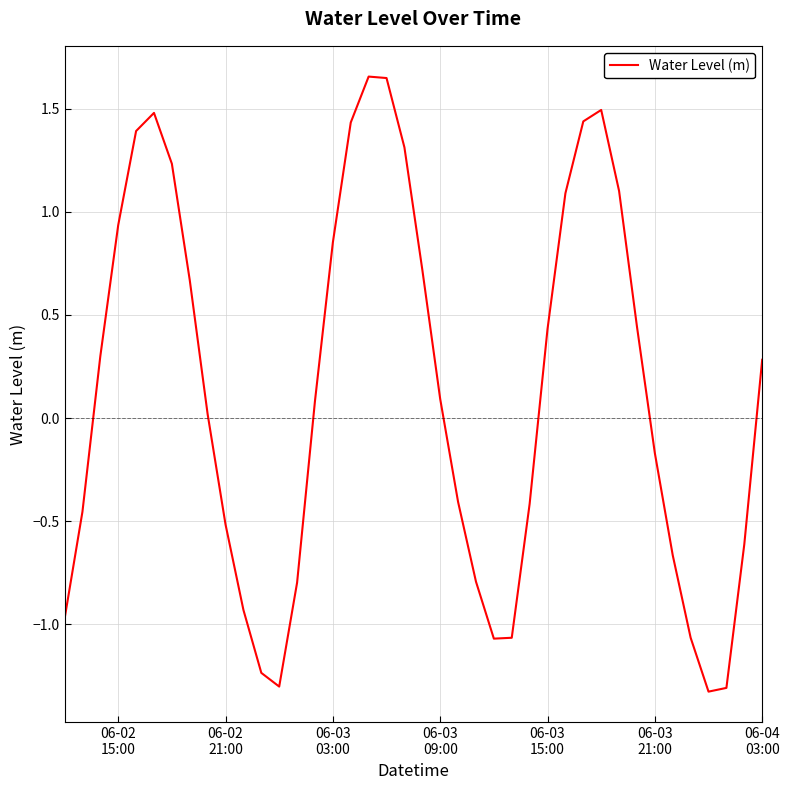

What is the minimum value shown in the chart?

-1.3